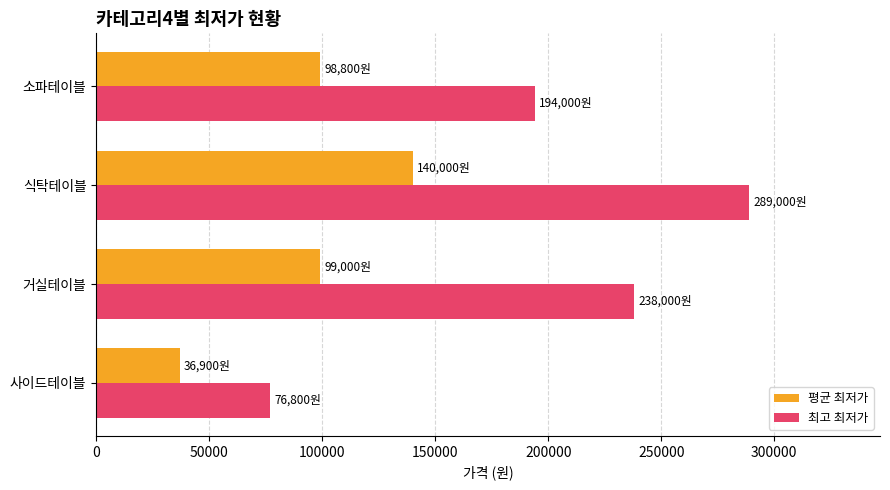

What is the difference between the maximum and minimum values in the 최고 최저가 series?

212200